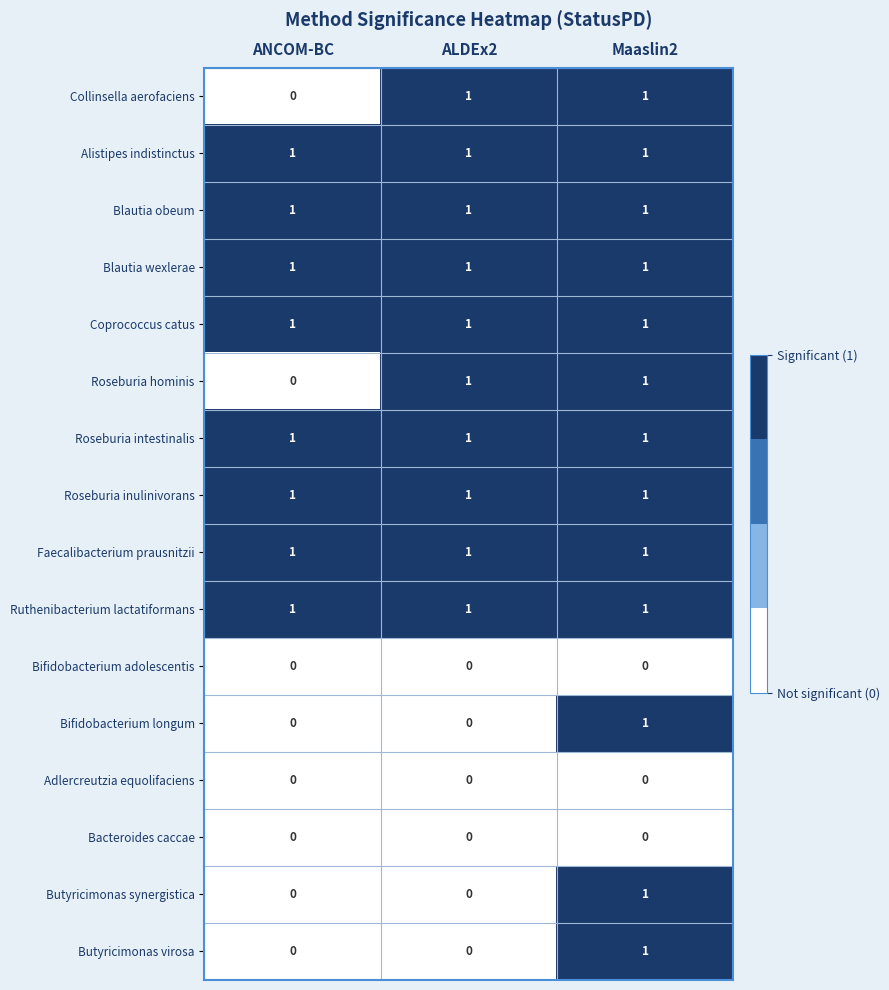

What is the total value across all series at ANCOM-BC?

8